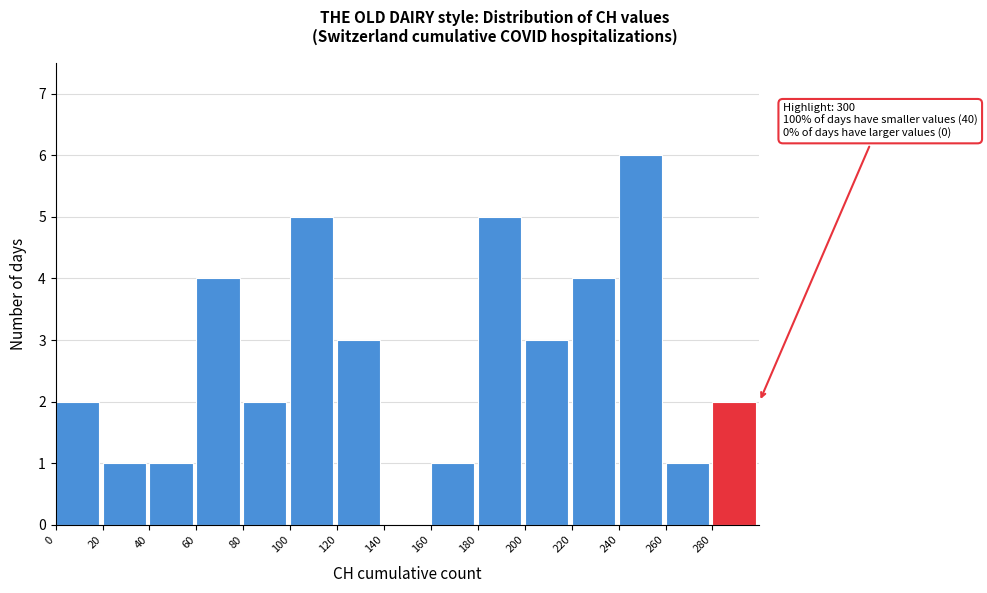

Which range on the x-axis has the tallest bar?

240 to 260